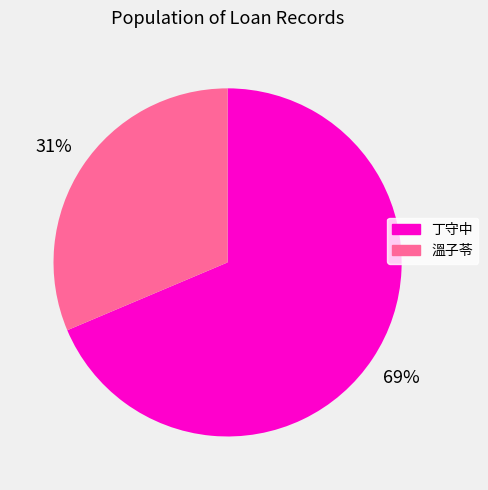

To the nearest percent, what is the average slice percentage?

50%